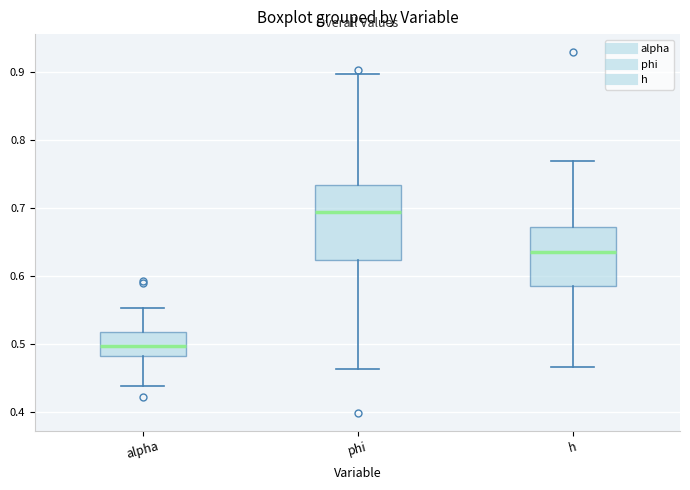

Where is the upper edge of the box for phi on the y-axis? The values are not printed on the chart, so give them approximately, as read against the axis.

0.73